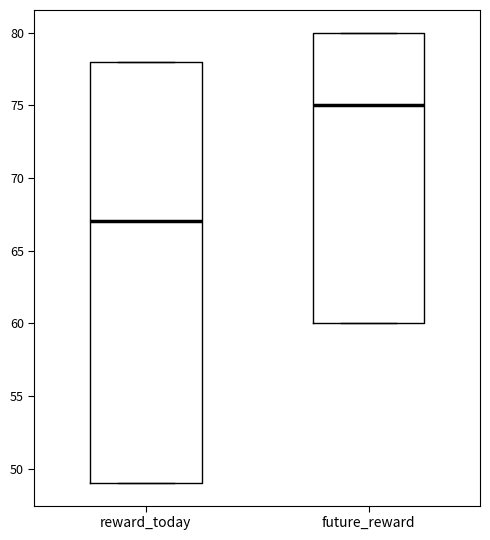

Reading left to right, read every box against the y-axis: the position of its median line, the range the box covers, and the ends of its whiskers. The values are not printed on the chart, so give them approximately, as read against the axis.

reward_today: median 67, box 49 to 78, whiskers 49 to 78
future_reward: median 75, box 60 to 80, whiskers 60 to 80